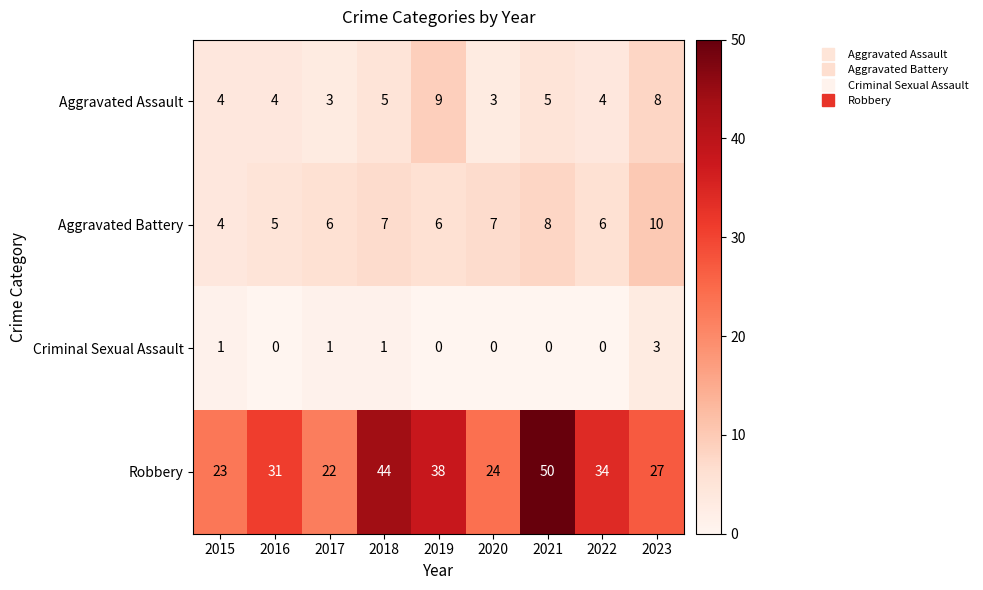

What is the difference between the second highest and second lowest values in the Aggravated Assault series?

5